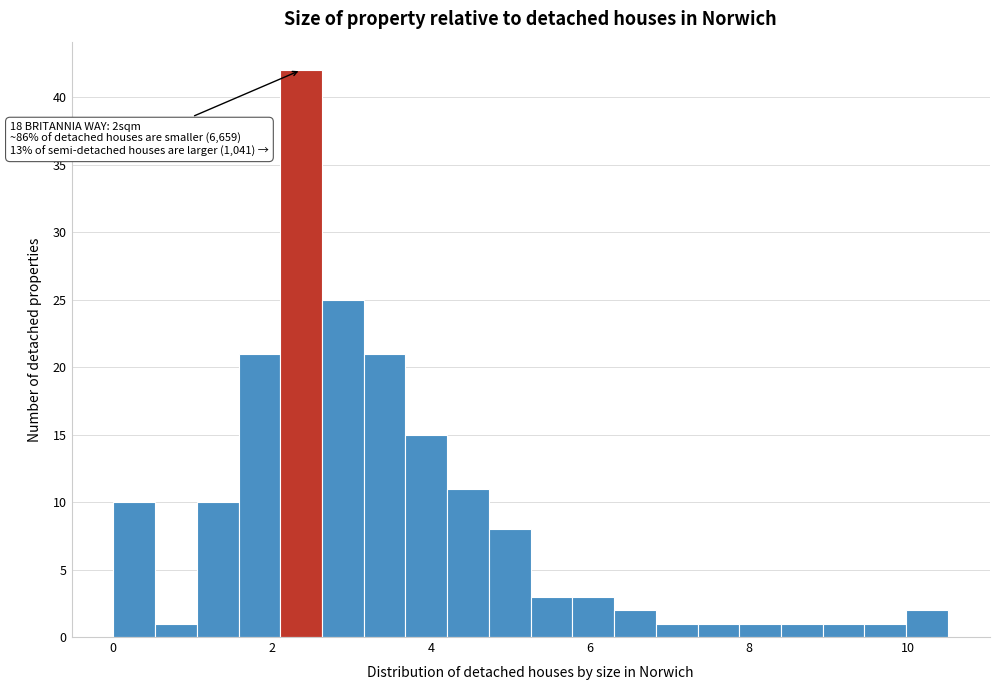

Read against the x-axis, roughly where is the centre of the tallest bar?

2.4